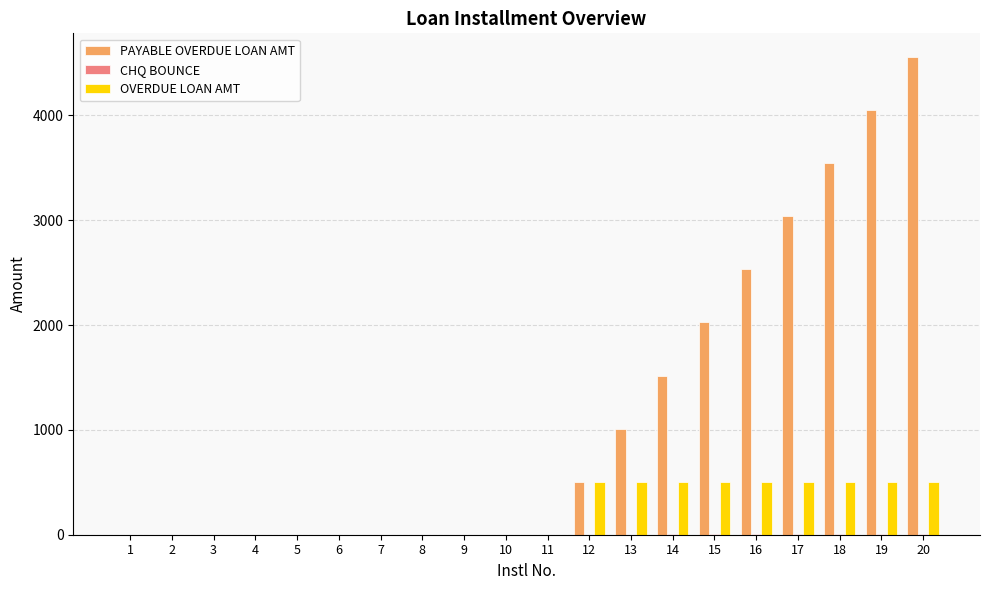

What is the sum of all PAYABLE OVERDUE LOAN AMT values?

22770